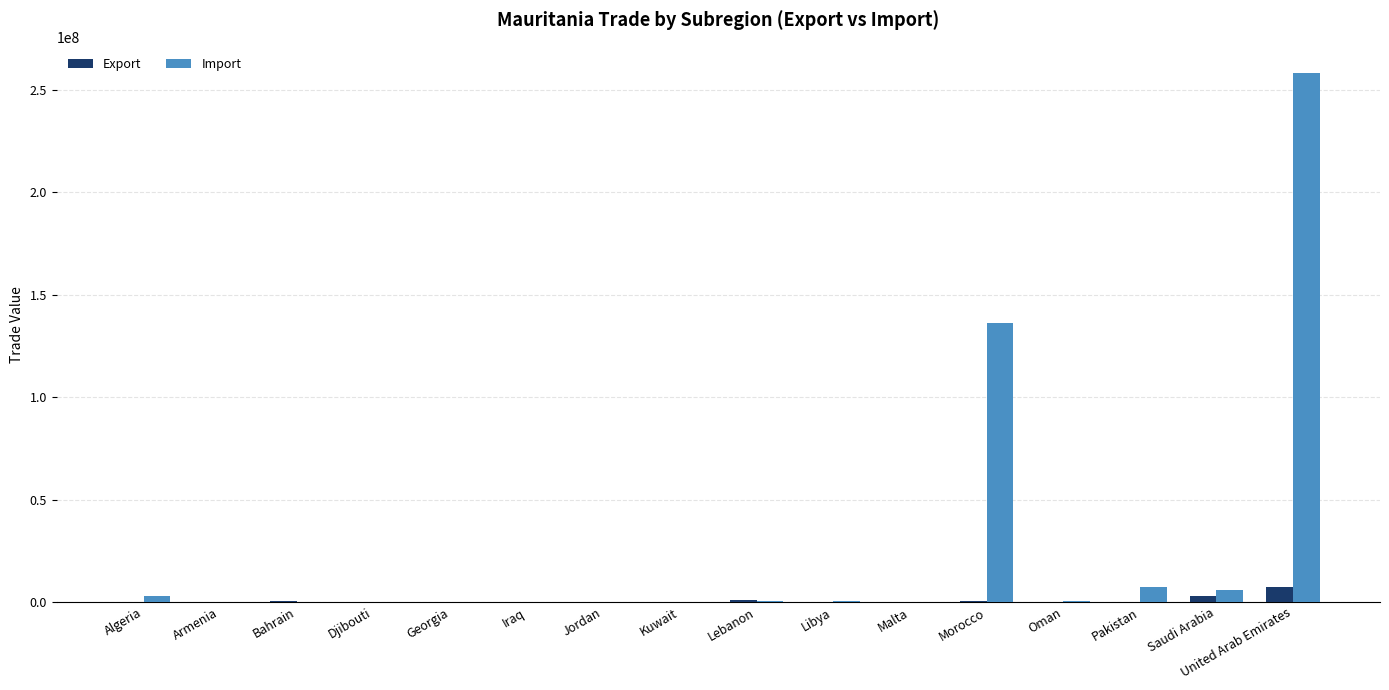

Between Bahrain and United Arab Emirates, which series saw the biggest shift?

Import